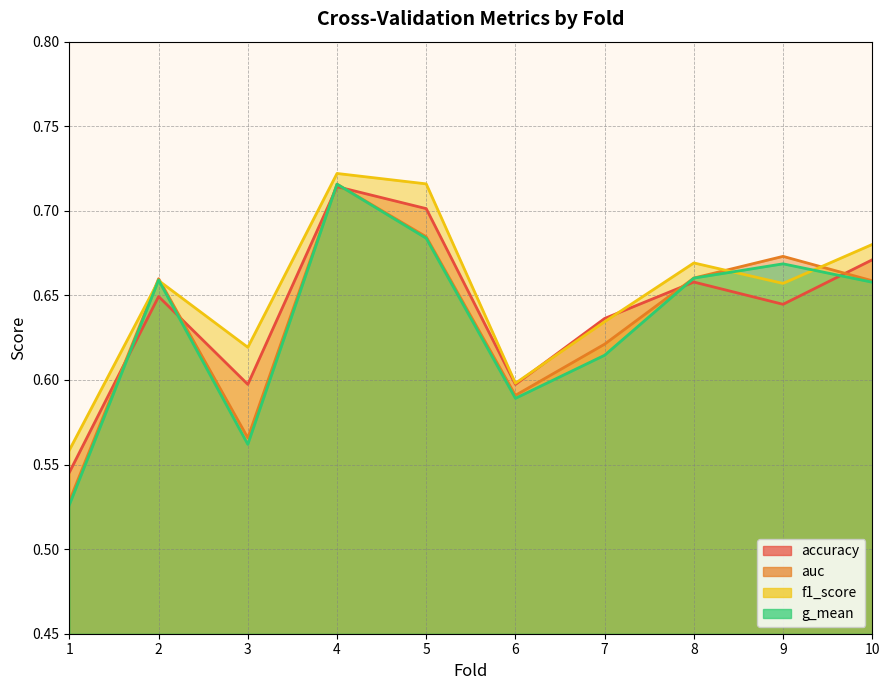

Which series changed the most between 8 and 10?

accuracy